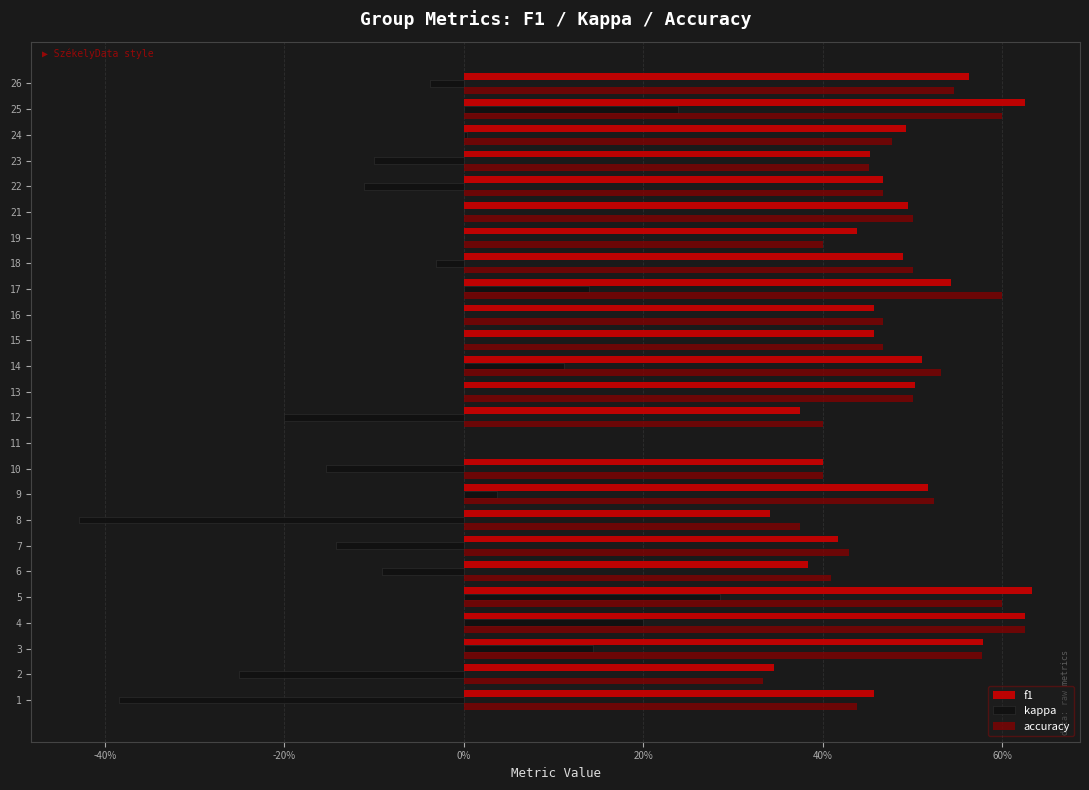

What are all the series names shown in the legend?

f1, kappa, accuracy